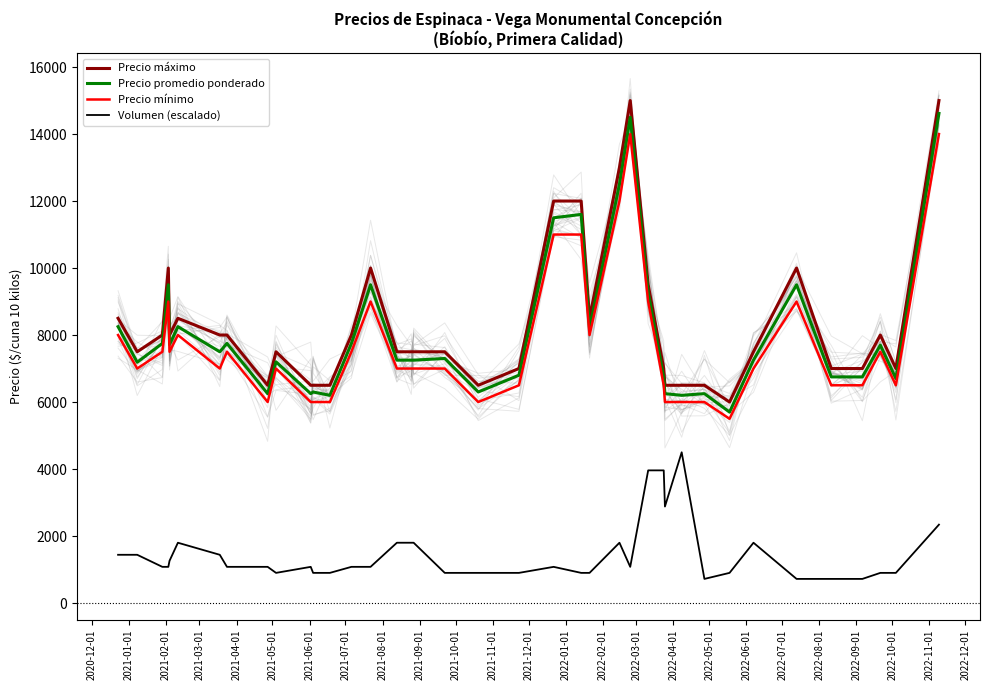

True or false: Volumen (escalado) and Precio mínimo cross at least once.

False